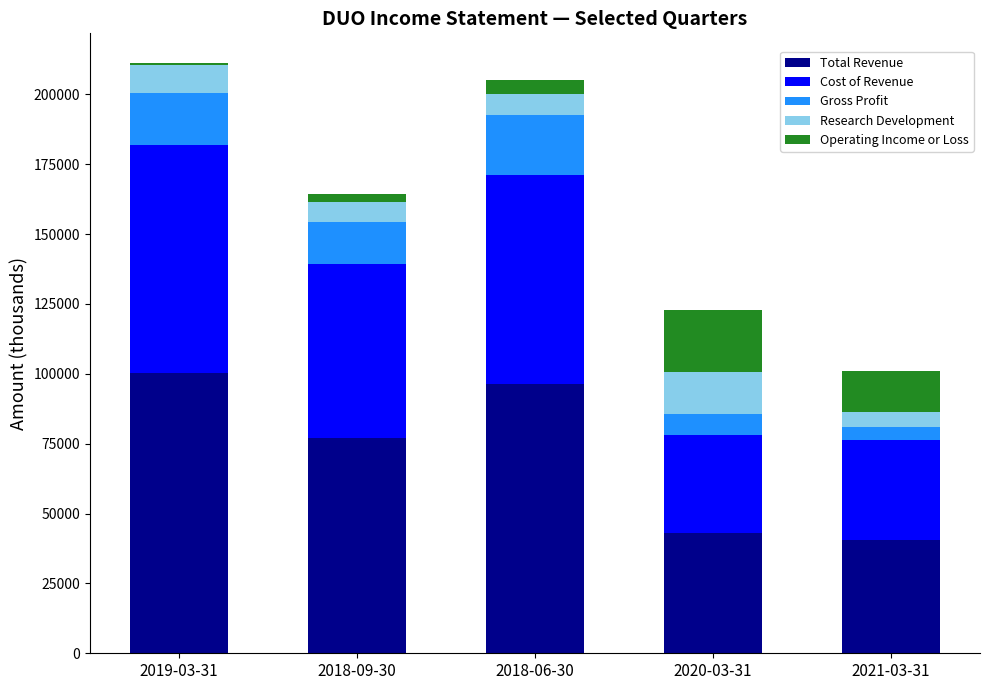

Count the number of data series in this chart.

5